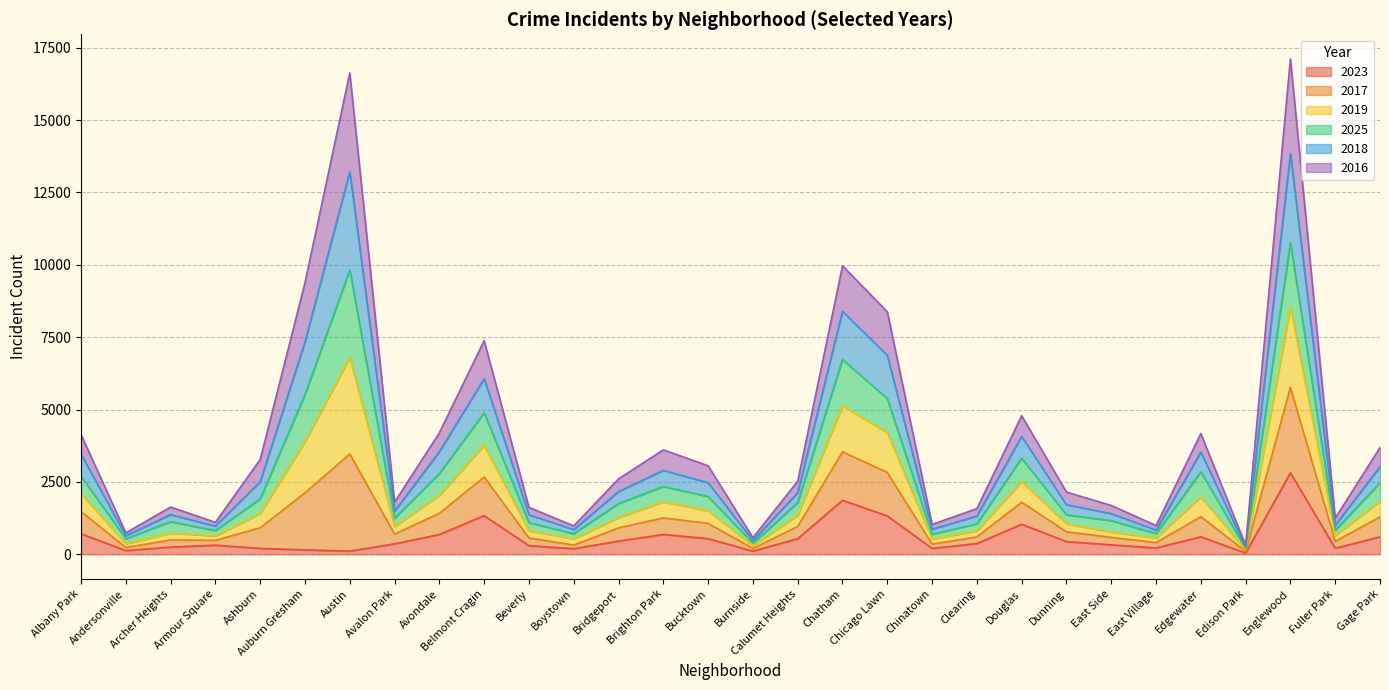

The 2023 series shows 1325 at Chicago Lawn. True or false?

True